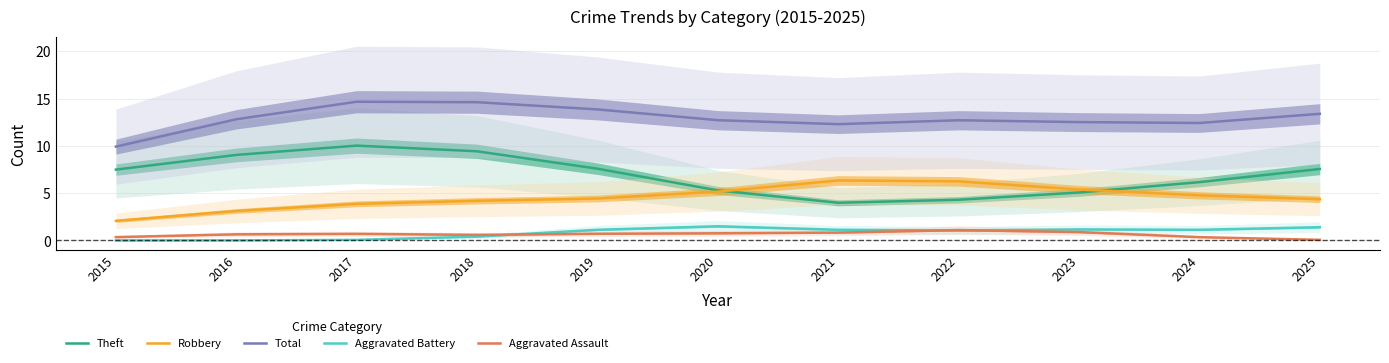

How many intersections are there between Robbery and Theft?

2